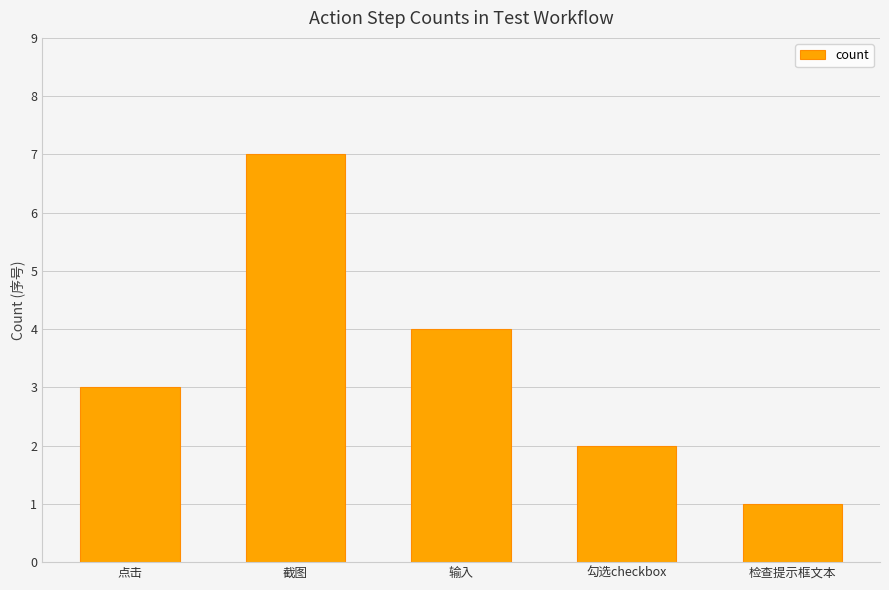

What is the value of the 2nd bar from the left?

7